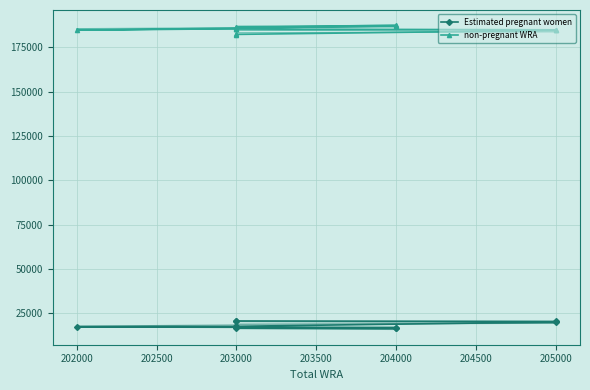

The Estimated pregnant women series shows 7452.6 at 203000. True or false?

False